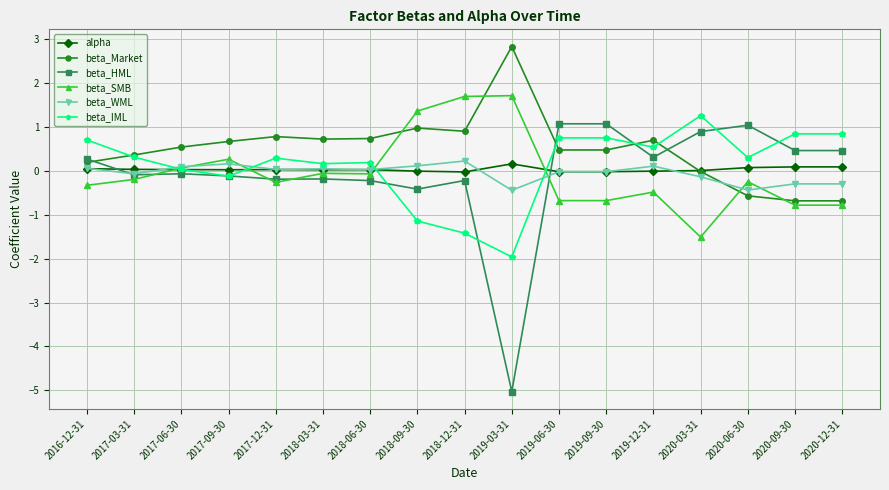

True or false: beta_Market and beta_WML intersect in this chart.

True